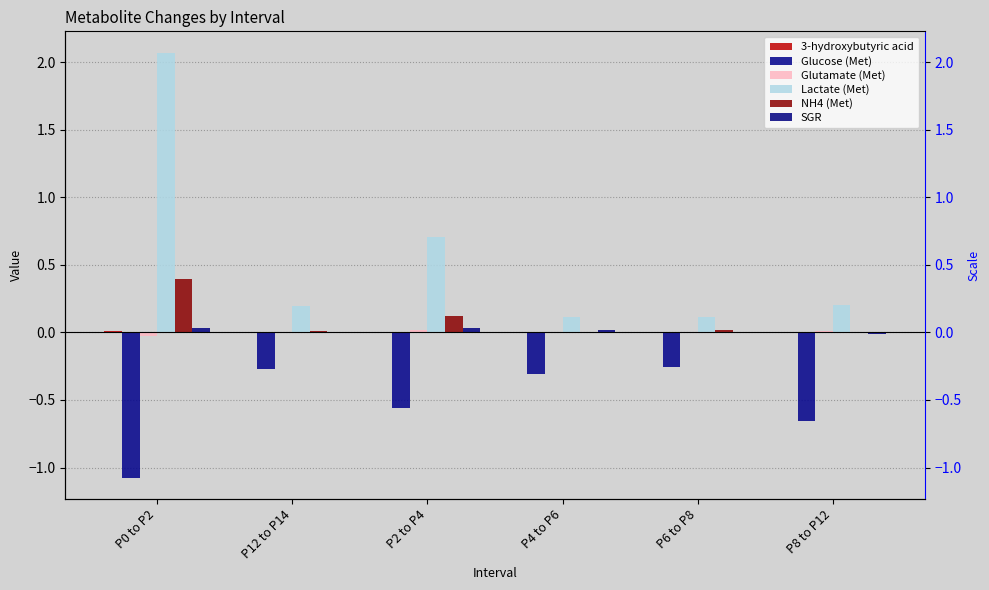

Reading right to left, extract all data points from this chart.

3-hydroxybutyric acid: 0.0	0.0	0.0	0.0	0.0	0.0
Glucose (Met): -0.7	-0.3	-0.3	-0.6	-0.3	-1.1
Glutamate (Met): 0.0	0.0	-0.0	0.0	0.0	-0.0
Lactate (Met): 0.2	0.1	0.1	0.7	0.2	2.1
NH4 (Met): 0.0	0.0	-0.0	0.1	0.0	0.4
SGR: -0.0	-0.0	0.0	0.0	-0.0	0.0